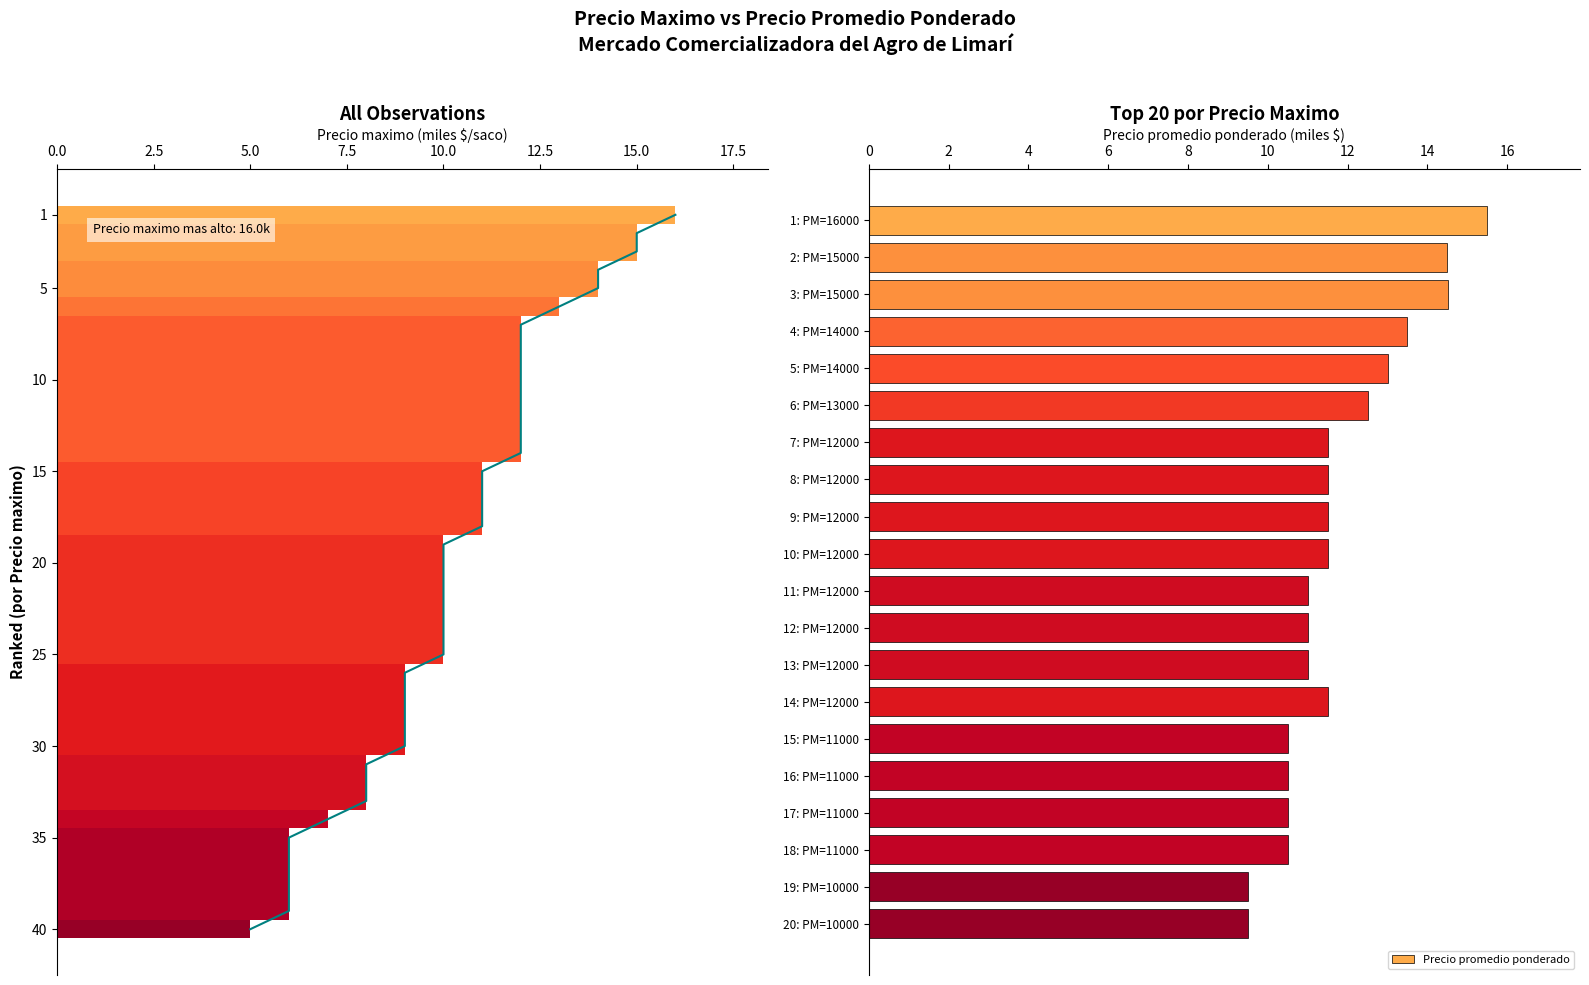

Which has a higher value, 18: PM=11000 or 20: PM=10000?

18: PM=11000